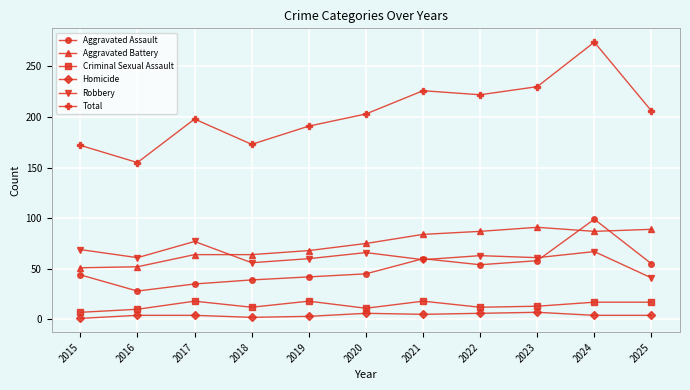

True or false: Criminal Sexual Assault has a value of 10 at 2016.

True